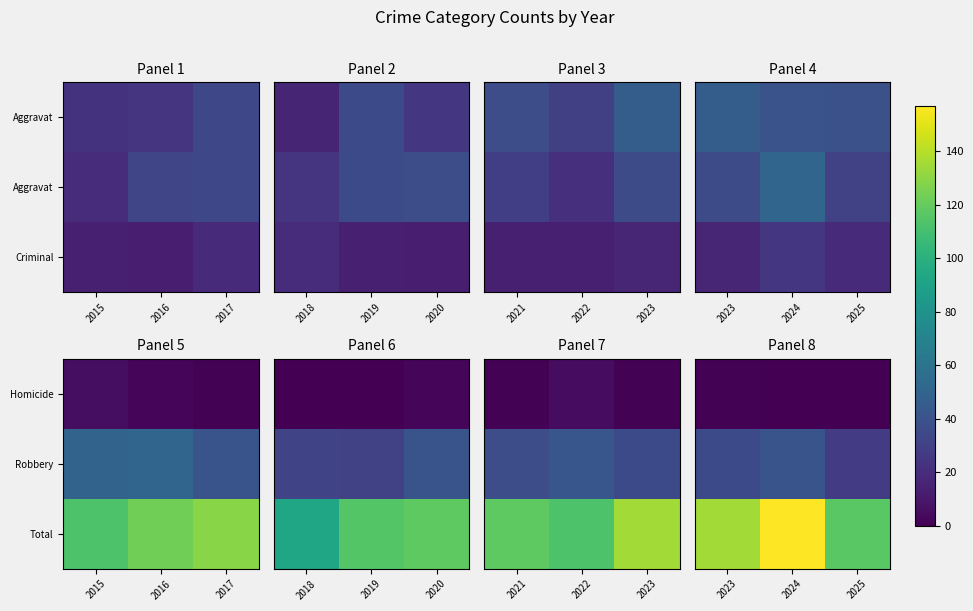

The Homicide series shows 2 at 2023. True or false?

False